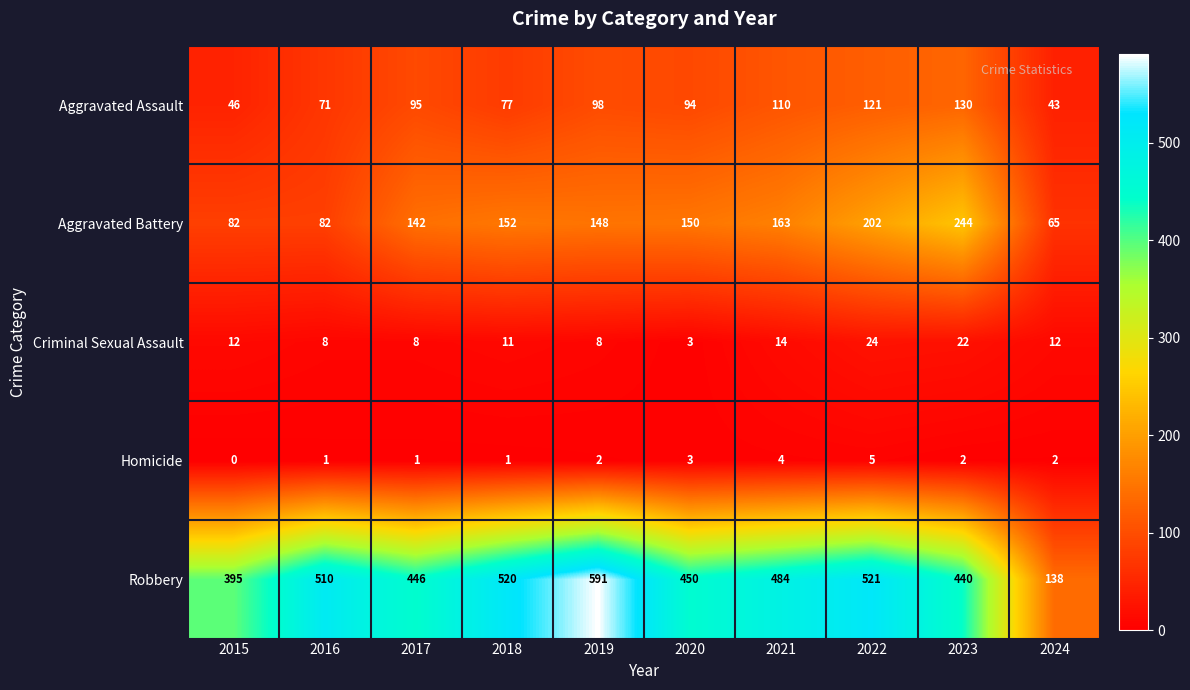

How many distinct data groups are displayed?

5